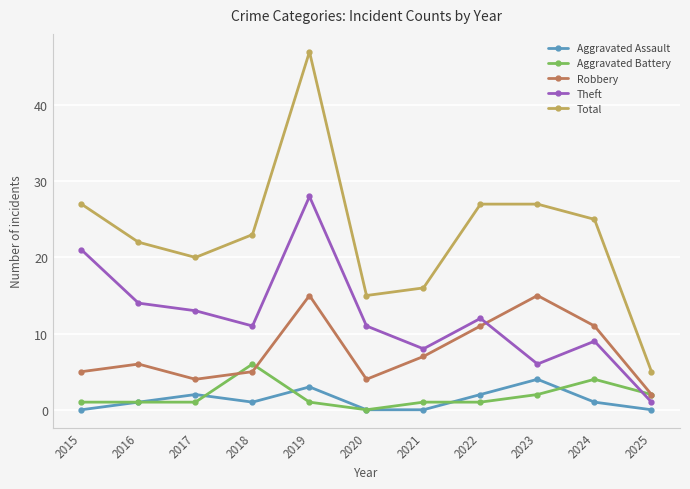

What is the average value of the Total series?

23